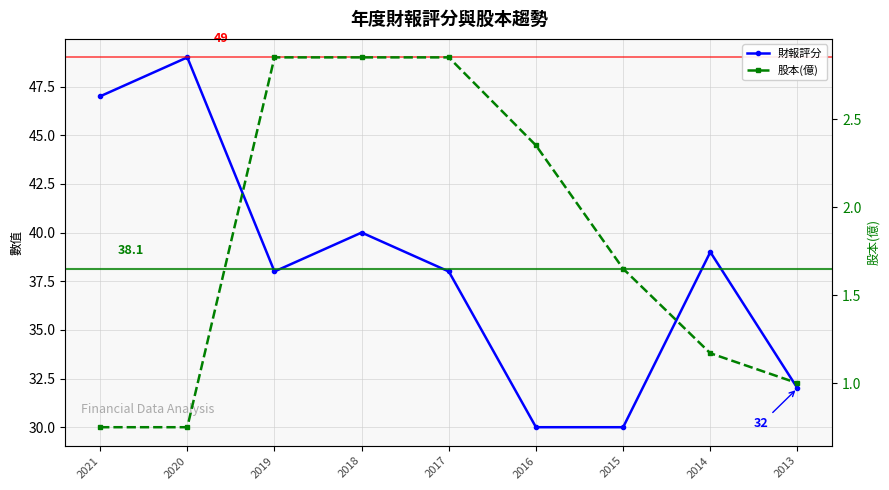

At which label is 財報評分 closest to 39?

2014